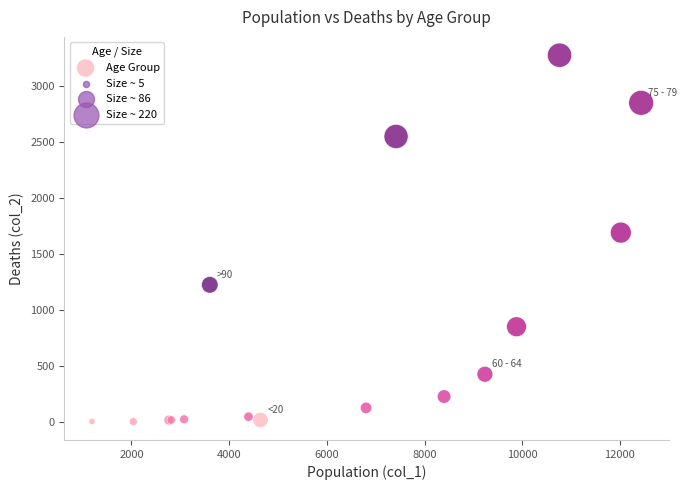

What Y value in the scatter plot is closest to 1638?

1690